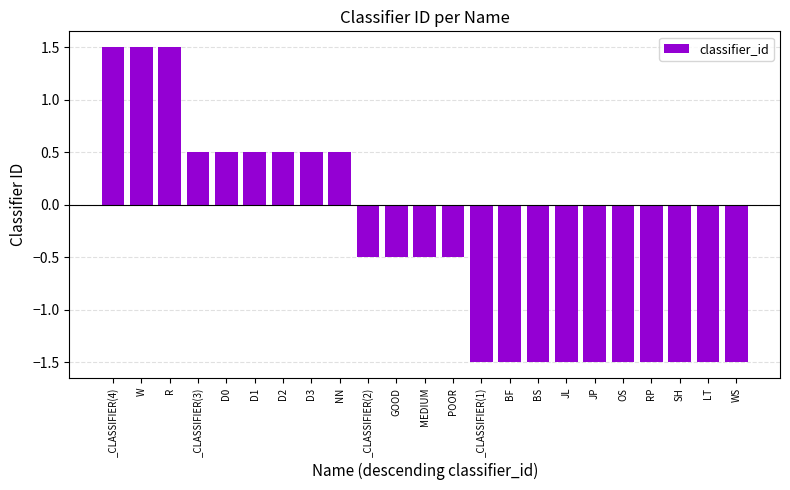

What is the difference between the values at SH and R?

3.0